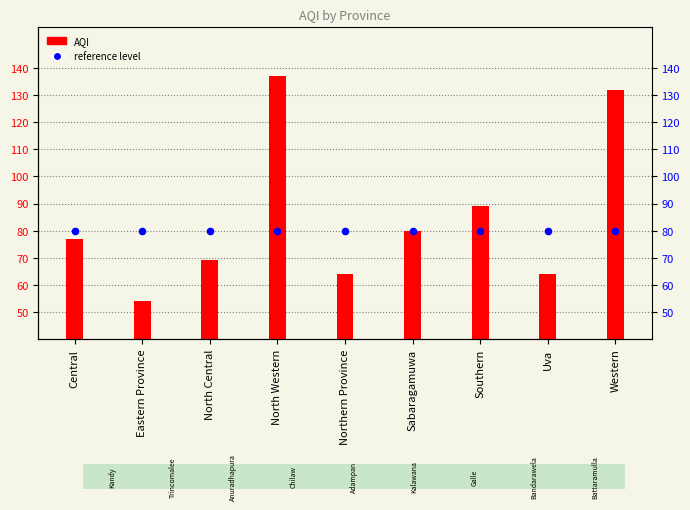

Is the value of AQI at Western greater than the value of reference level at Northern Province?

Yes